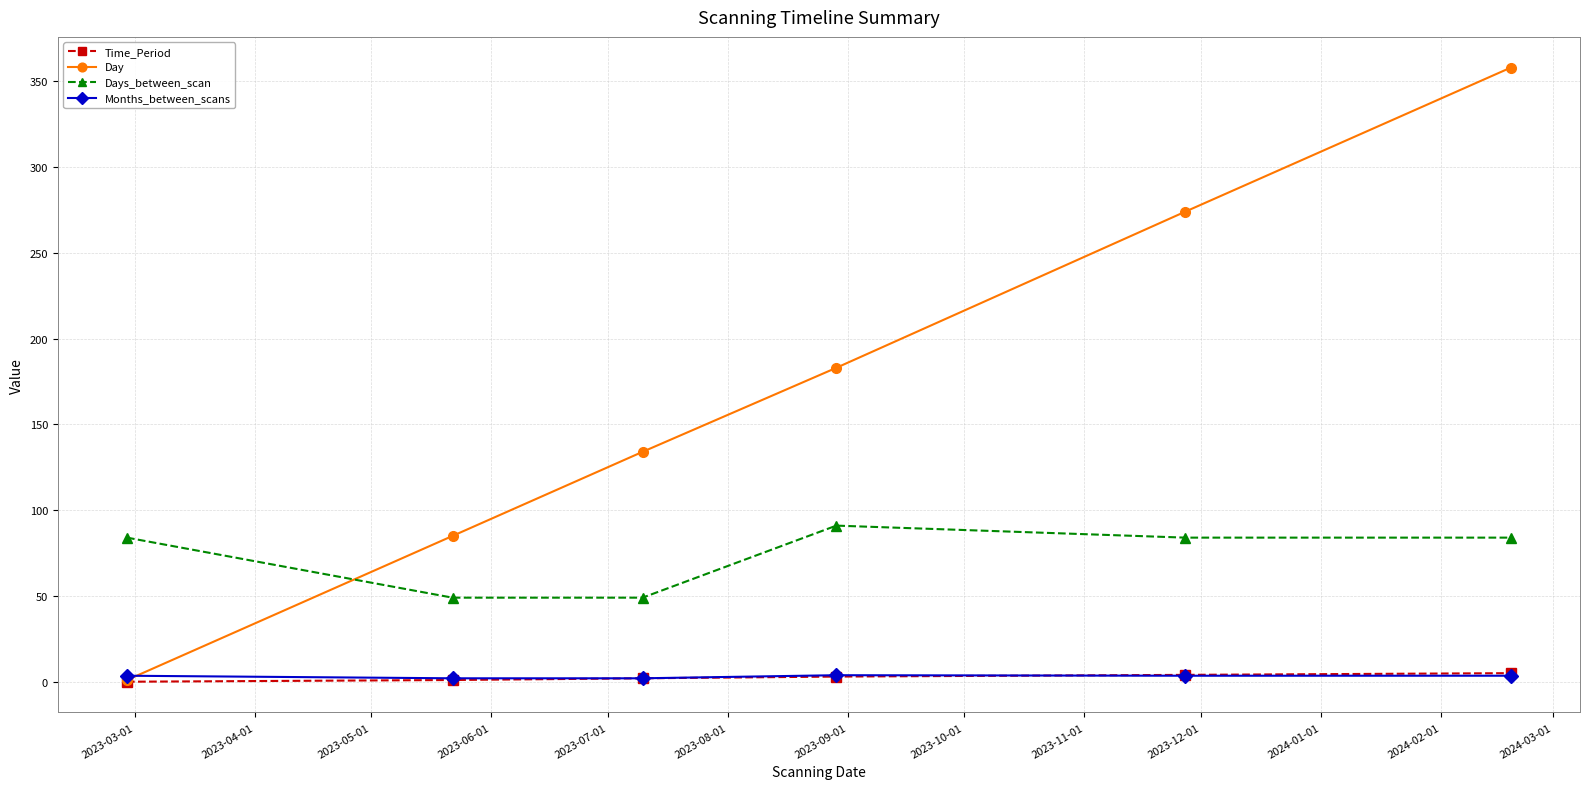

What is the value of the Months_between_scans point at the 3rd from the left?

2.0